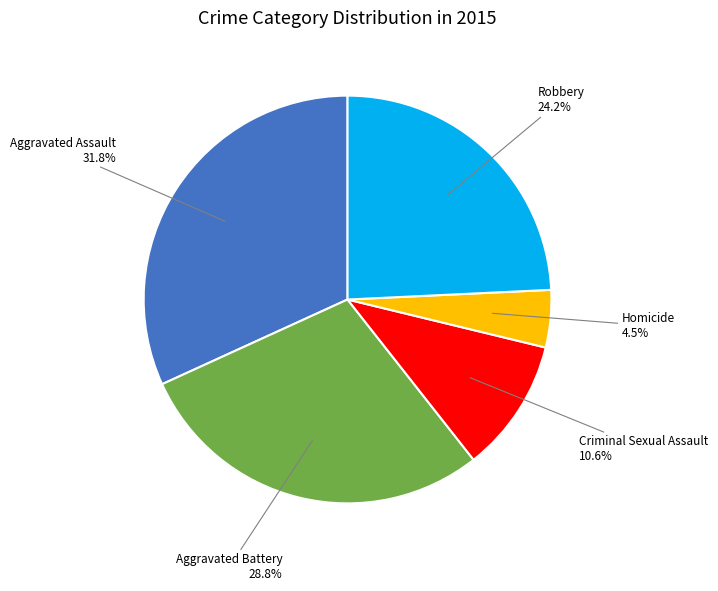

Is it true that Aggravated Assault is 32% of the pie?

True